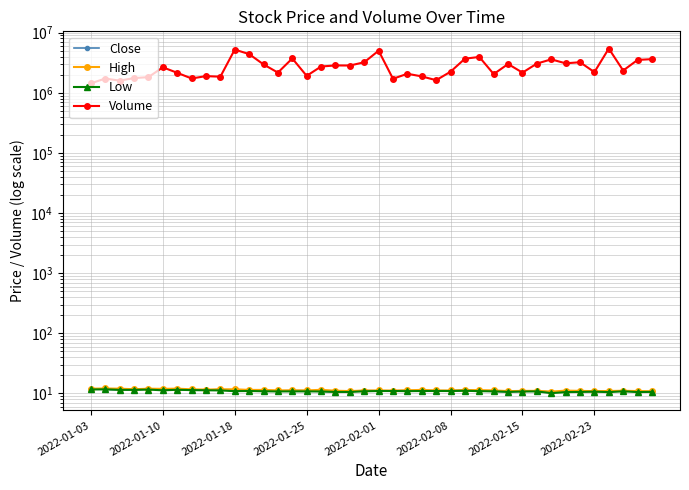

What is the label of the 40th point from the right?

2022-01-03